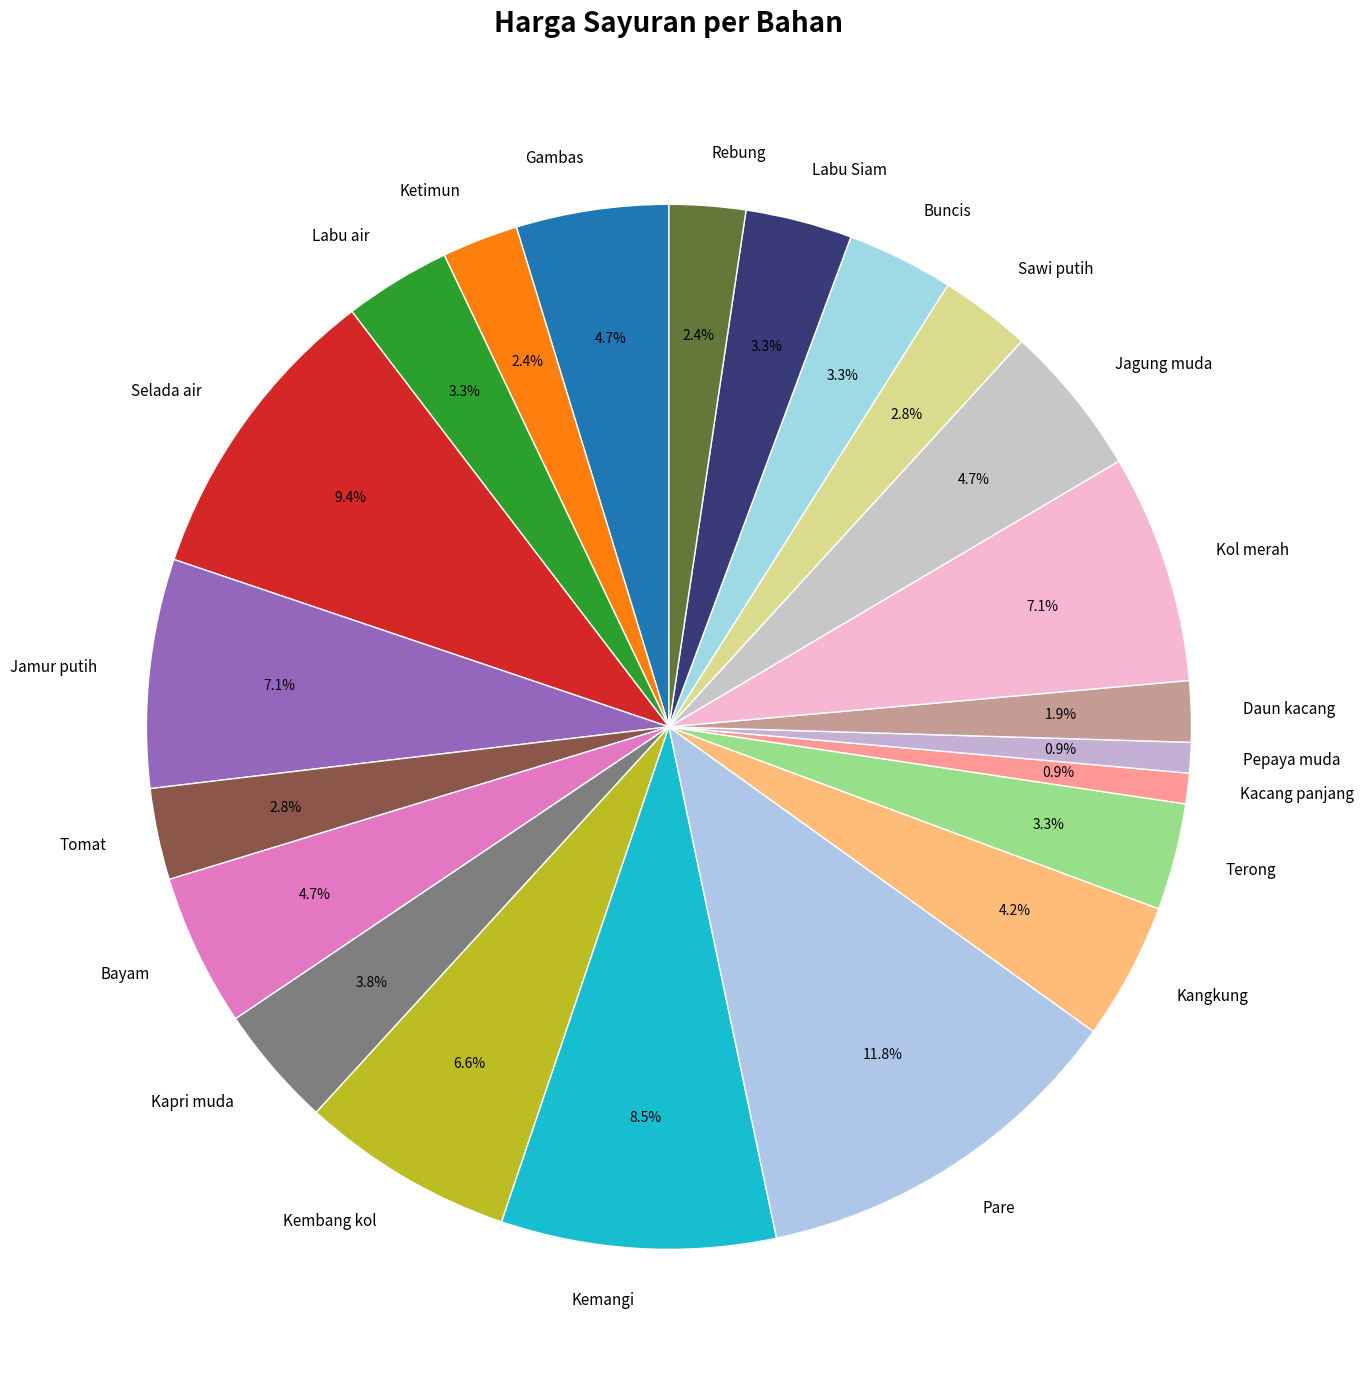

Does Kapri muda represent more than half of the total?

No